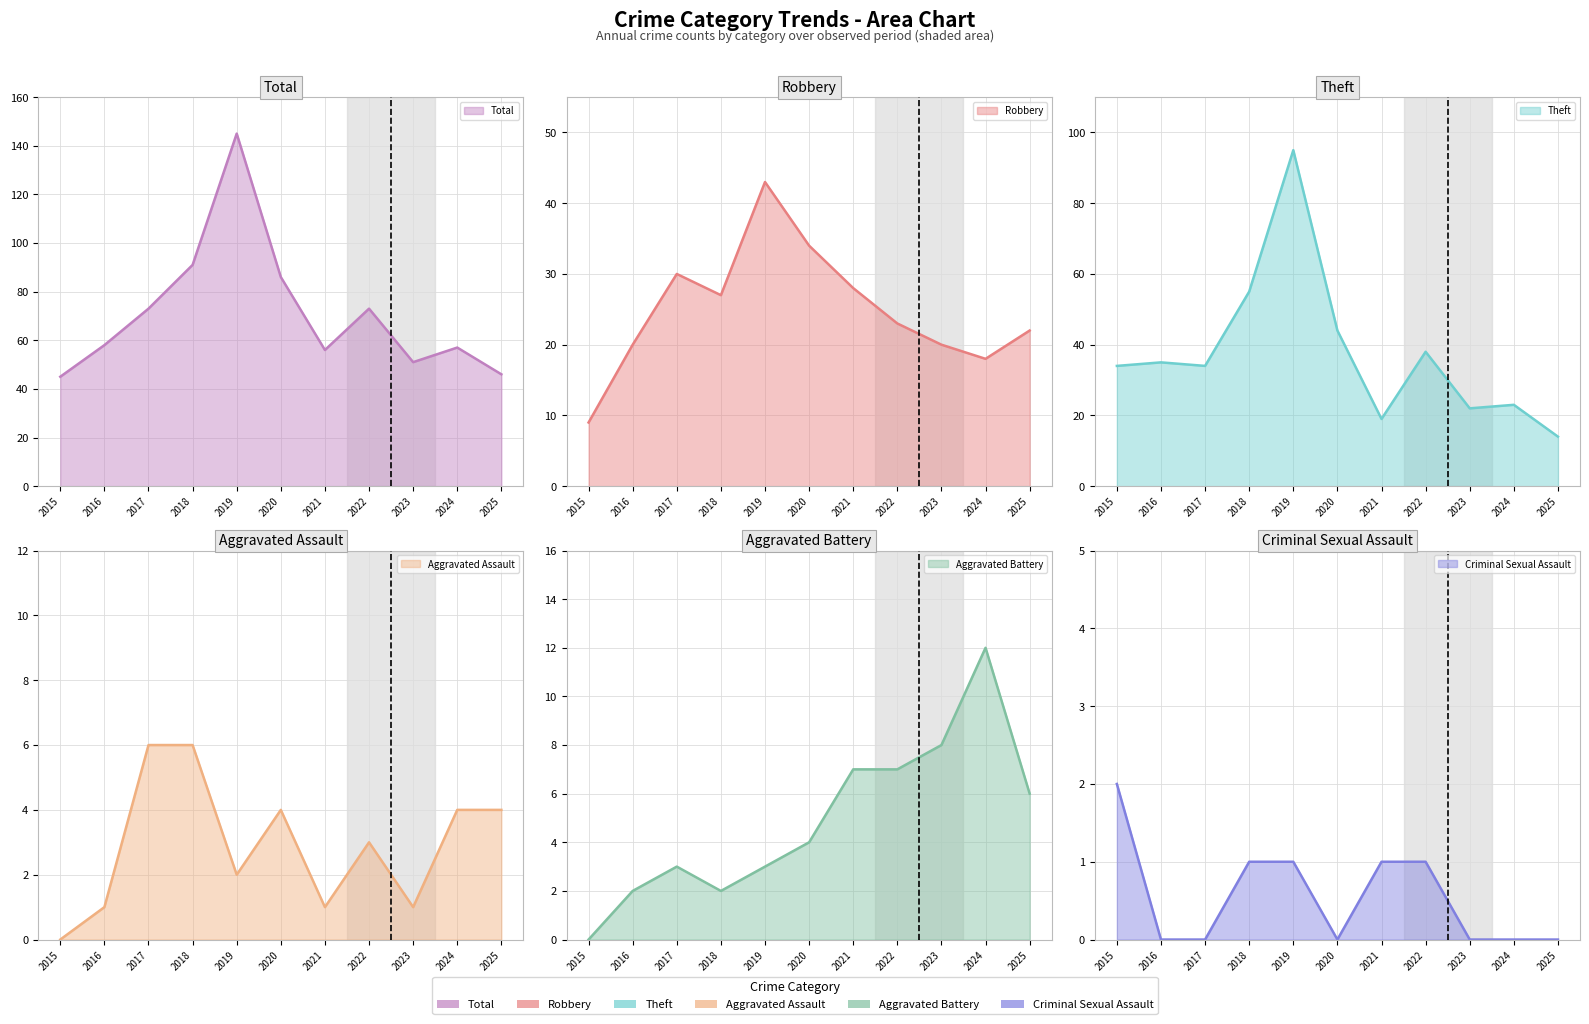

Which series ends up on top after the final intersection of Theft and Robbery?

Robbery